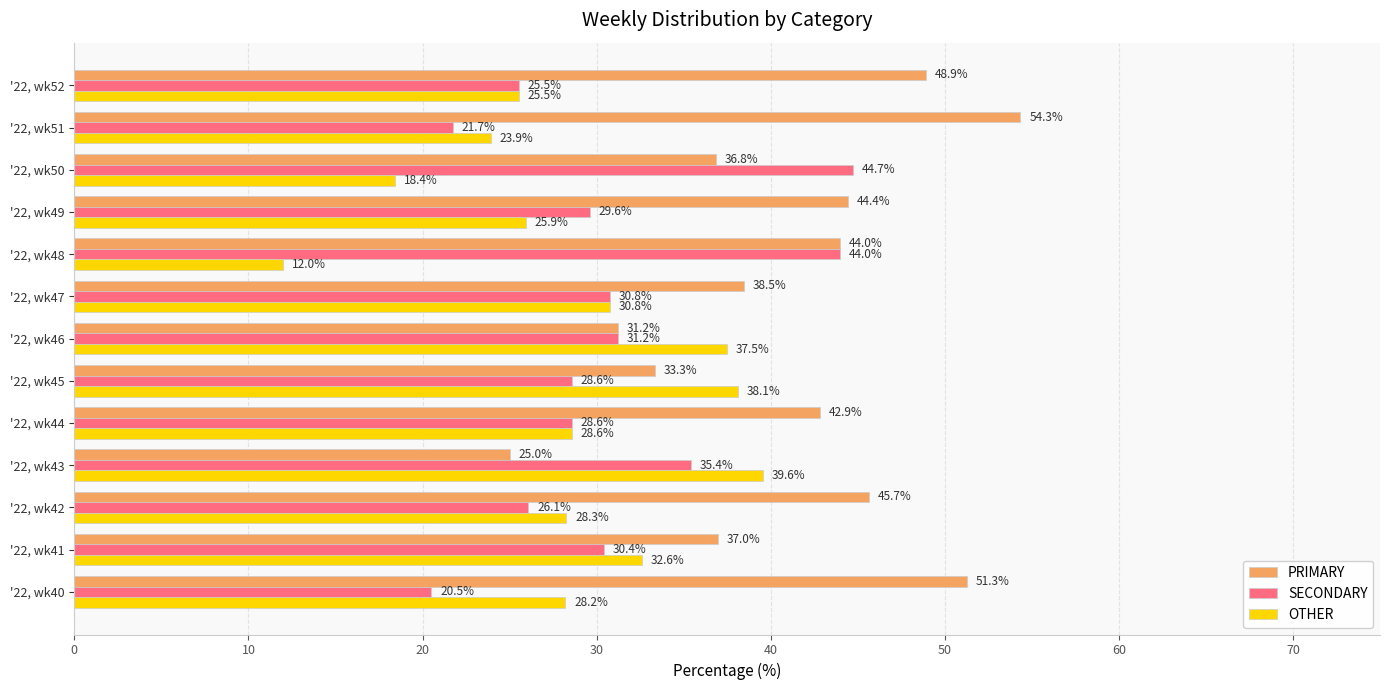

What is the difference between the maximum and minimum values in the PRIMARY series?

29.3